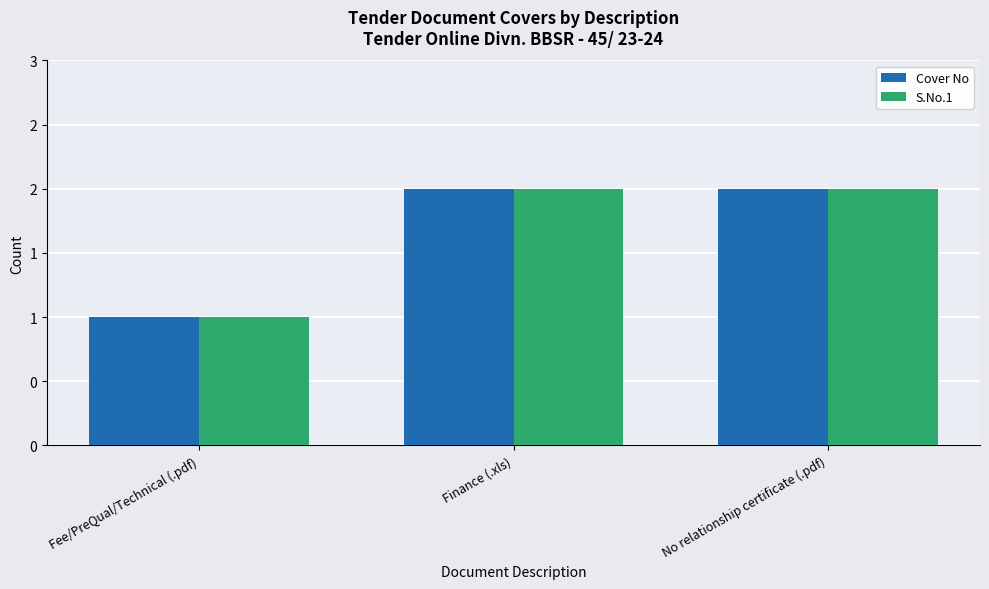

What are all the series names shown in the legend?

Cover No, S.No.1